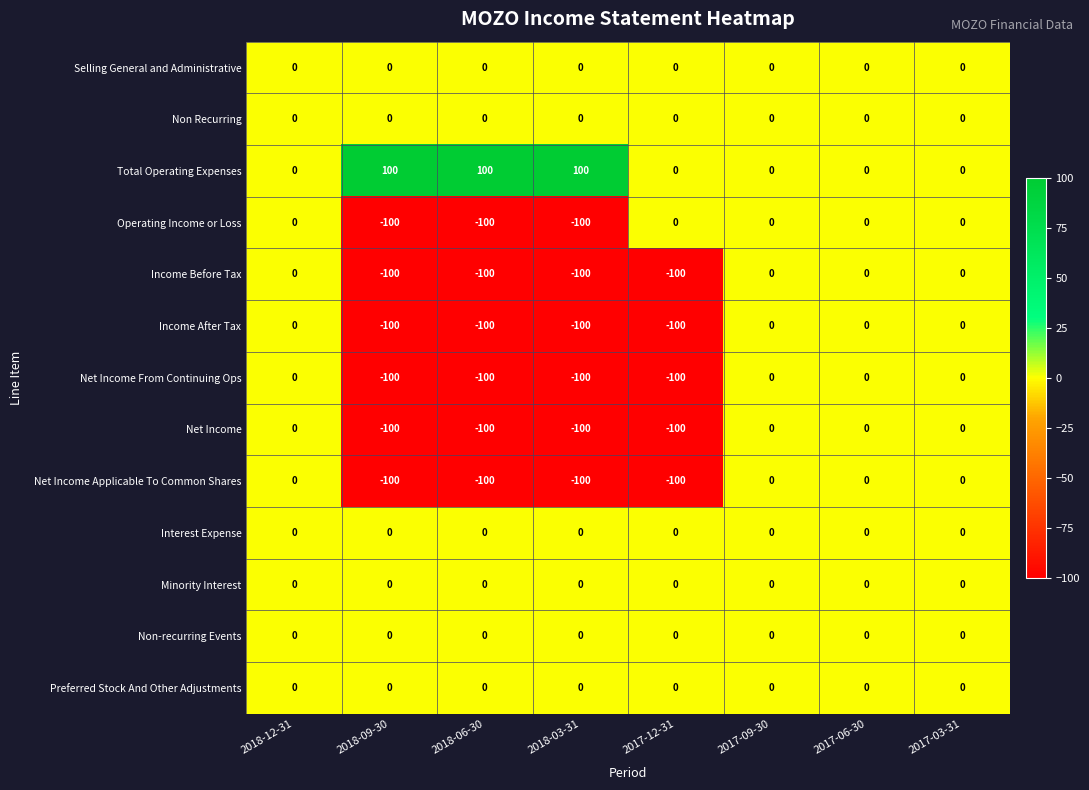

What is the minimum value shown in the chart?

-100